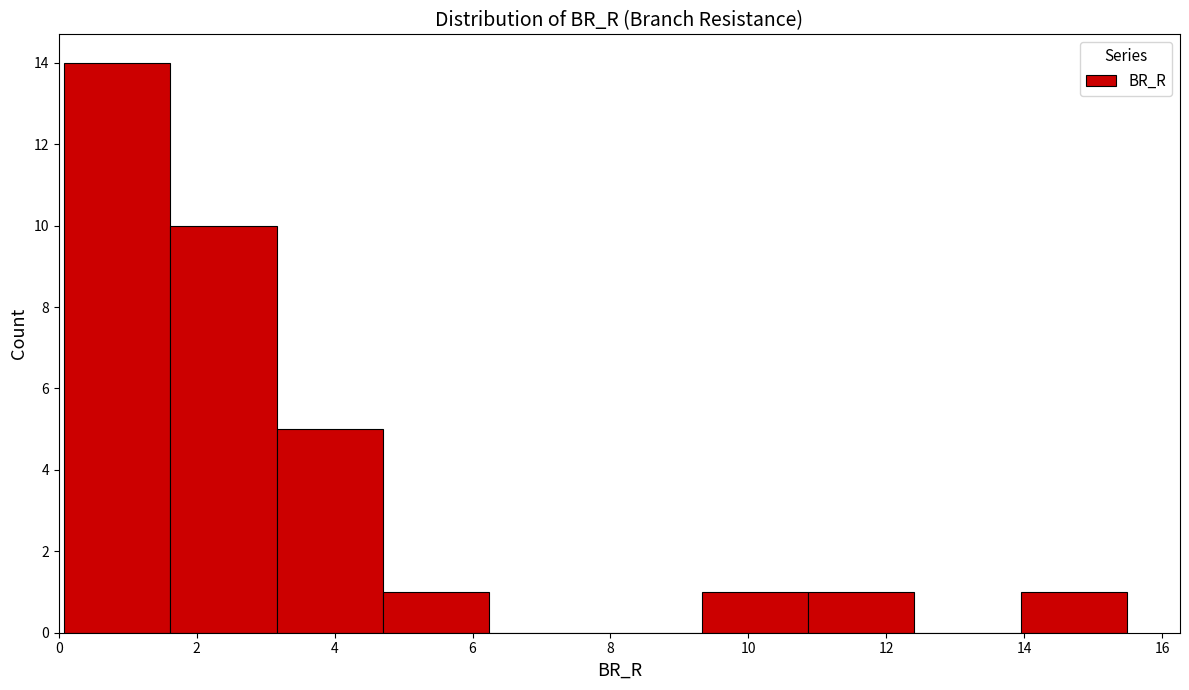

Reading left to right, list every bar in this chart as the range it spans on the x-axis followed by its height. Neither the bar edges nor the heights are printed on the chart, so give them approximately, as read against the axes.

0.0 to 1.6: 14
1.6 to 3.2: 10
3.2 to 4.8: 5
4.8 to 6.2: 1
6.2 to 7.8: 0
7.8 to 9.4: 0
9.4 to 10.8: 1
10.8 to 12.4: 1
12.4 to 14.0: 0
14.0 to 15.4: 1